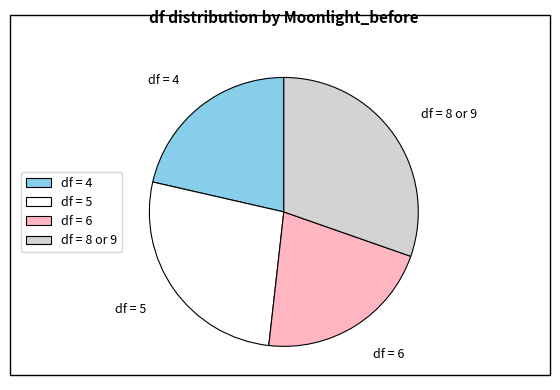

Does any single category account for the majority?

No